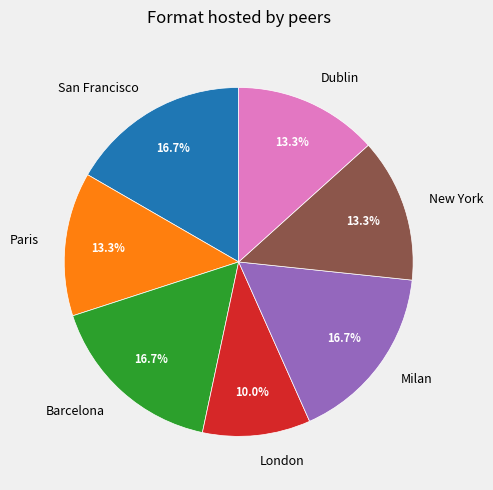

What is the smallest slice in the pie chart?

London